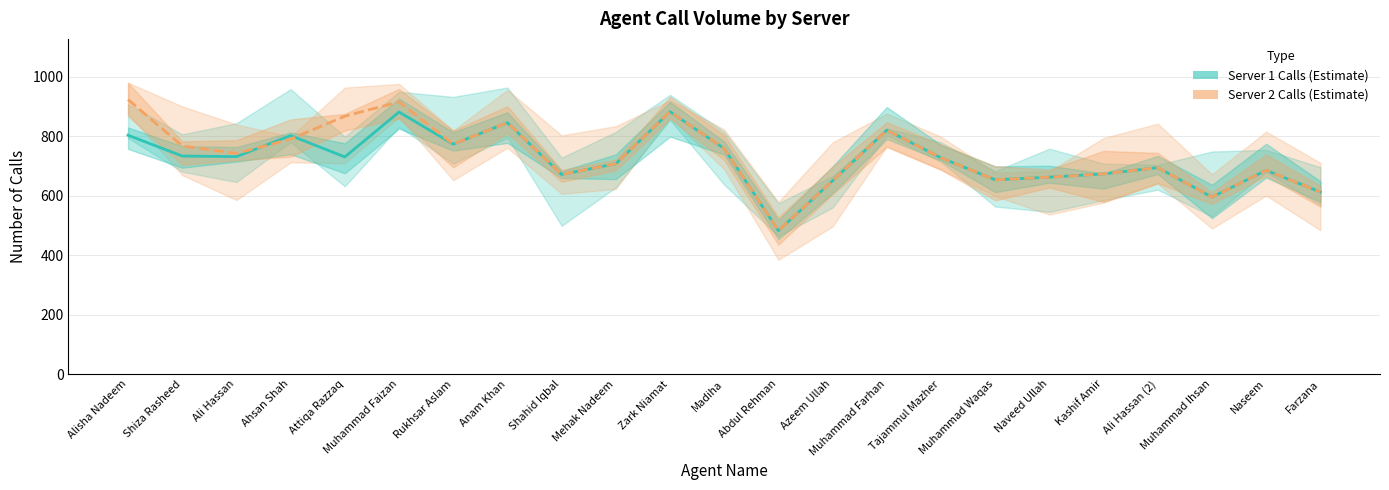

Is the value of Server 1 Calls at Muhammad Faizan greater than the value of Server 2 Calls at Mehak Nadeem?

Yes